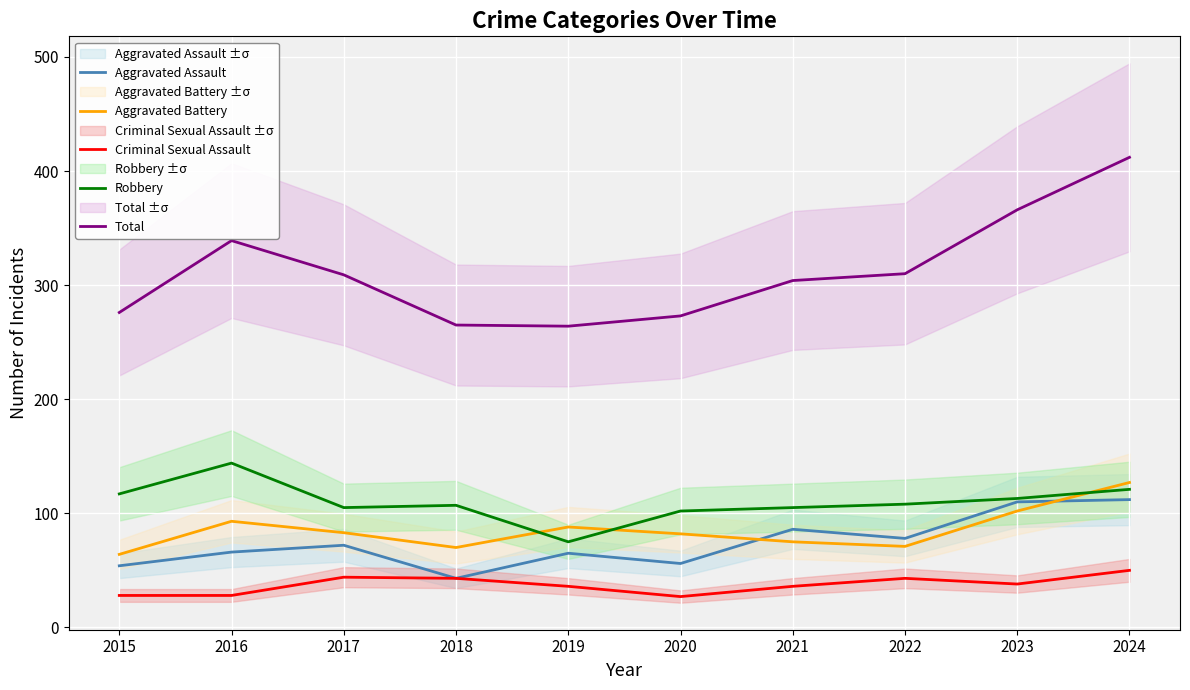

List the series in order of their peak value, lowest first.

Criminal Sexual Assault, Aggravated Assault, Aggravated Battery, Robbery, Total